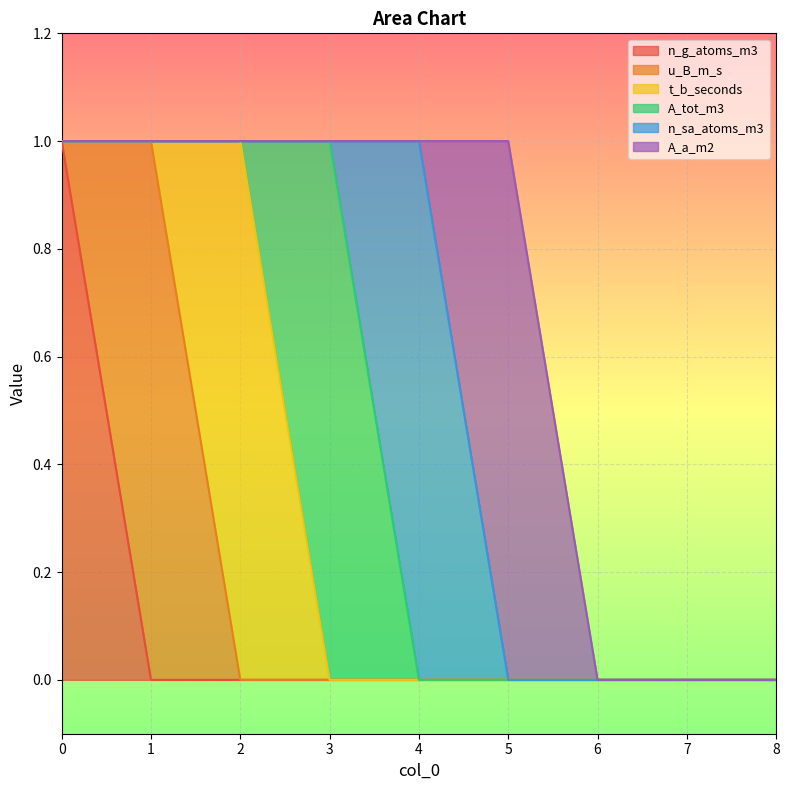

Where is the first local maximum for A_a_m2?

5